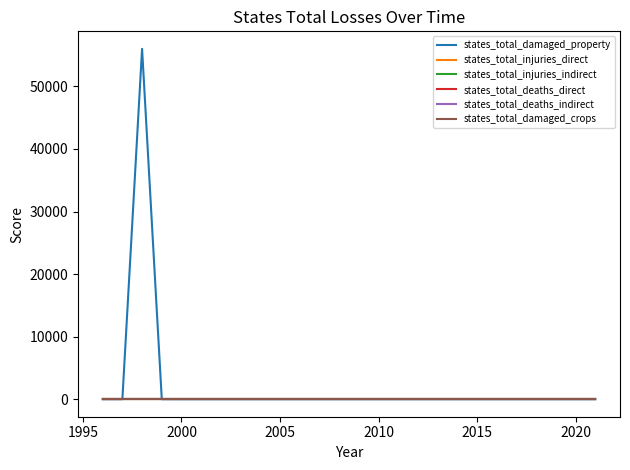

Does the chart have visible grid lines?

No